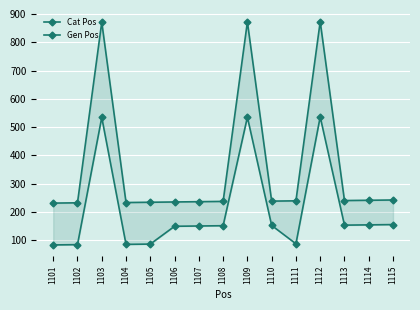

Rank the categories by Gen Pos value from highest to lowest.

1112, 1109, 1103, 1115, 1114, 1113, 1111, 1110, 1108, 1107, 1106, 1105, 1104, 1102, 1101